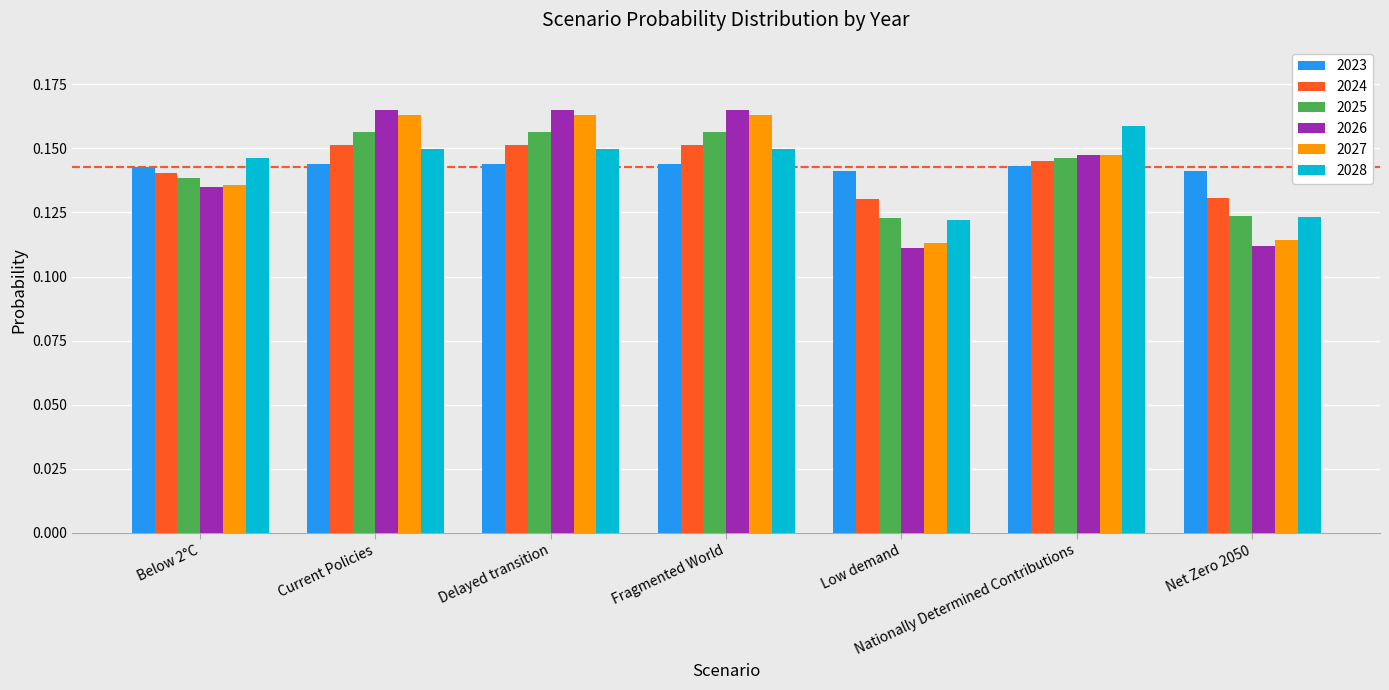

Count the 2024 values in the range 0 to 1.

7